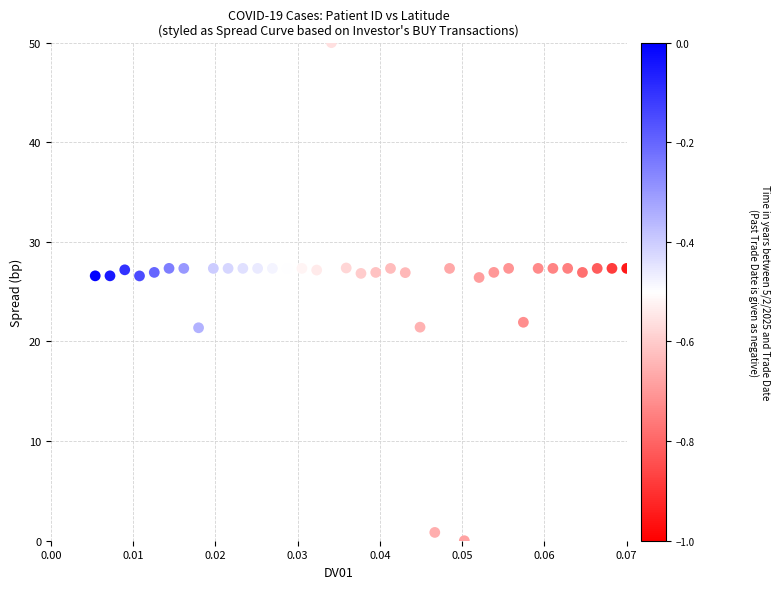

What is the range of Y values (max minus min)?

50.0